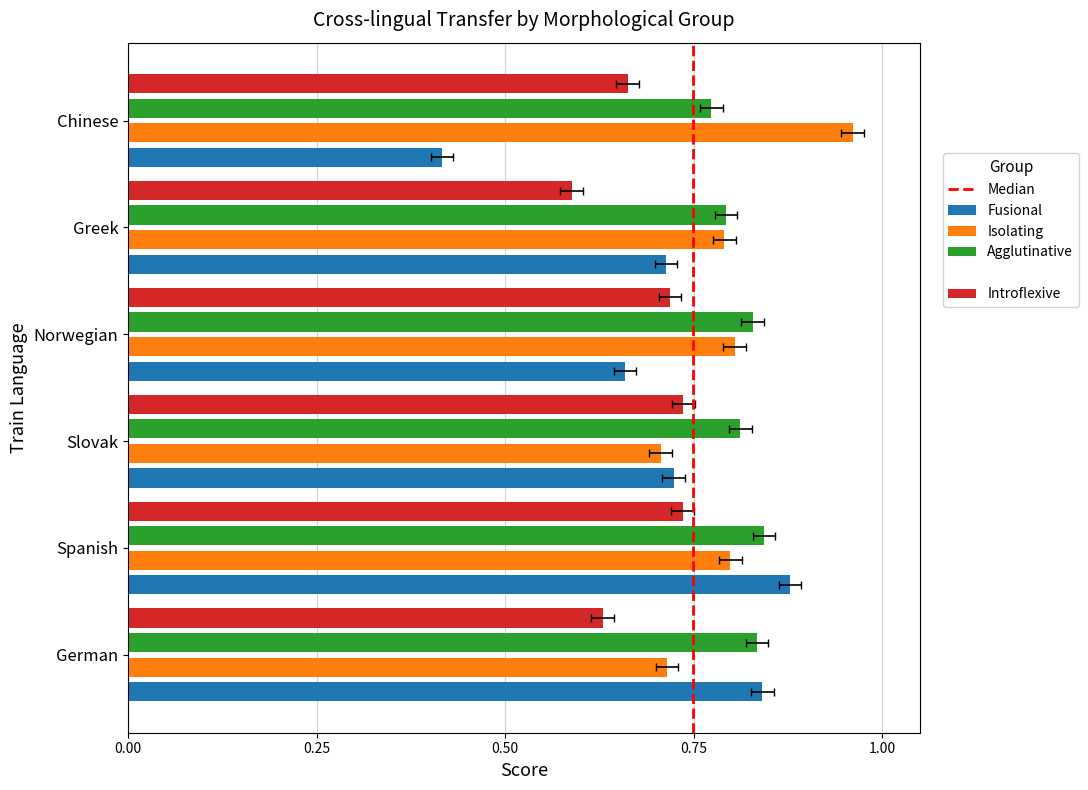

What value does the Agglutinative series have at German?

0.8